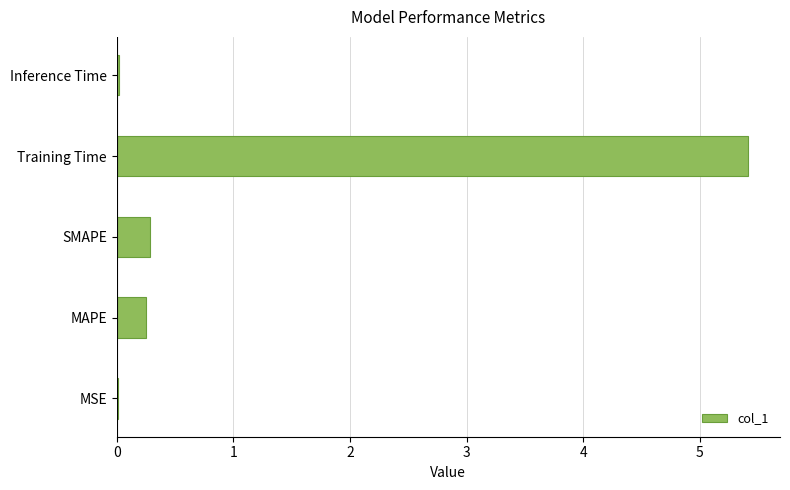

Which category has the highest value across all series?

Training Time